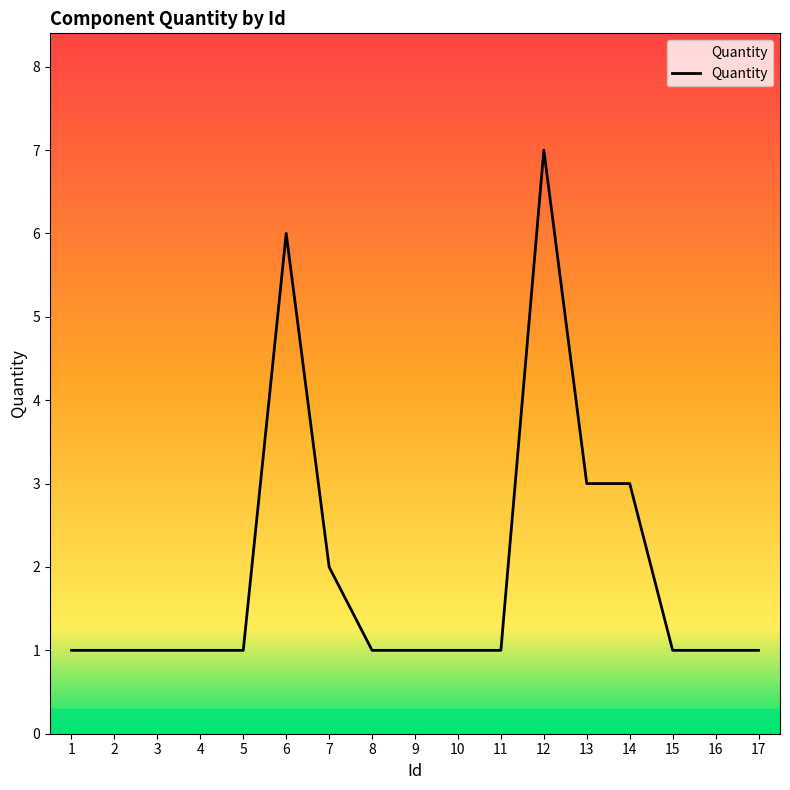

How many interior local peaks (higher than both neighbors) does the data have?

2